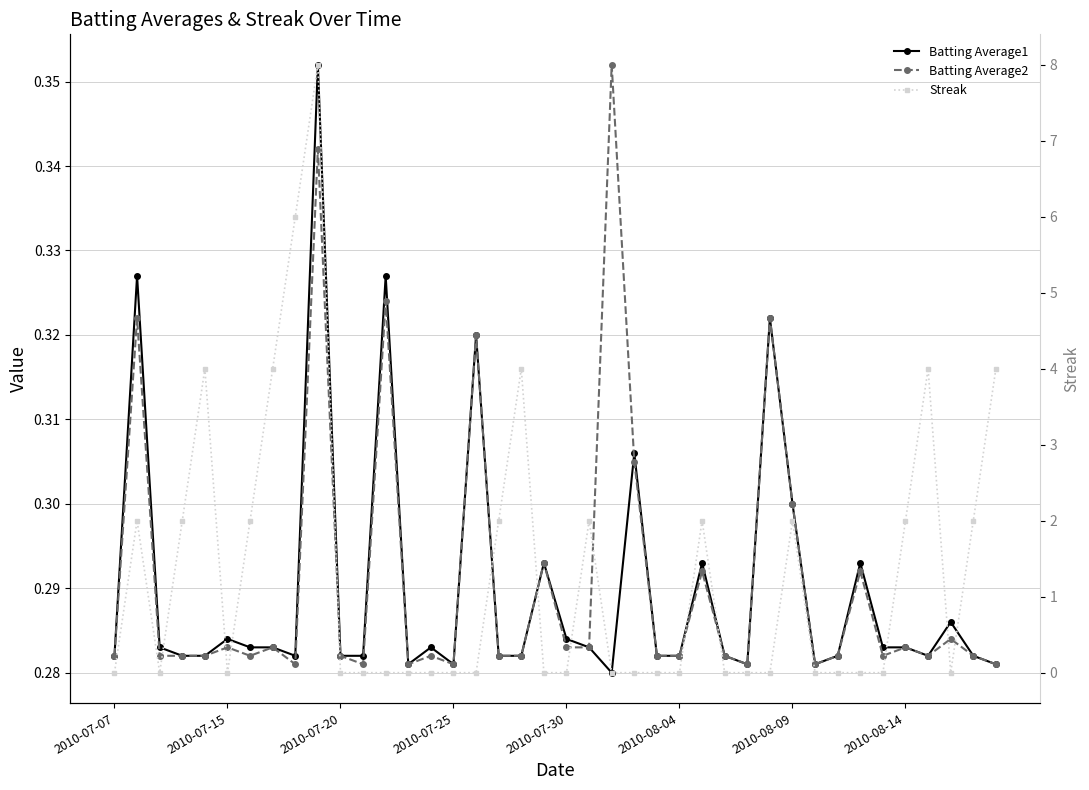

Reading left to right, what are all the values shown in this chart?

Batting Average1: 0.3	0.3	0.3	0.3	0.3	0.3	0.3	0.3	0.3	0.4	0.3	0.3	0.3	0.3	0.3	0.3	0.3	0.3	0.3	0.3	0.3	0.3	0.3	0.3	0.3	0.3	0.3	0.3	0.3	0.3	0.3	0.3	0.3	0.3	0.3	0.3	0.3	0.3	0.3	0.3
Batting Average2: 0.3	0.3	0.3	0.3	0.3	0.3	0.3	0.3	0.3	0.3	0.3	0.3	0.3	0.3	0.3	0.3	0.3	0.3	0.3	0.3	0.3	0.3	0.4	0.3	0.3	0.3	0.3	0.3	0.3	0.3	0.3	0.3	0.3	0.3	0.3	0.3	0.3	0.3	0.3	0.3
Streak: 0.0	2.0	0.0	2.0	4.0	0.0	2.0	4.0	6.0	8.0	0.0	0.0	0.0	0.0	0.0	0.0	0.0	2.0	4.0	0.0	0.0	2.0	0.0	0.0	0.0	0.0	2.0	0.0	0.0	0.0	2.0	0.0	0.0	0.0	0.0	2.0	4.0	0.0	2.0	4.0